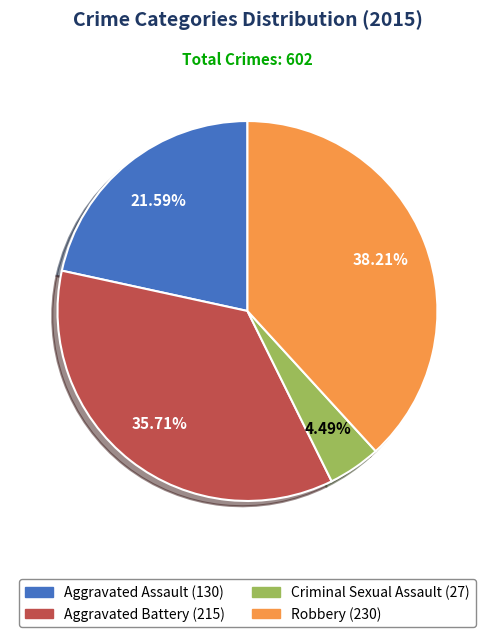

Rank the categories by value from lowest to highest.

Criminal Sexual Assault, Aggravated Assault, Aggravated Battery, Robbery